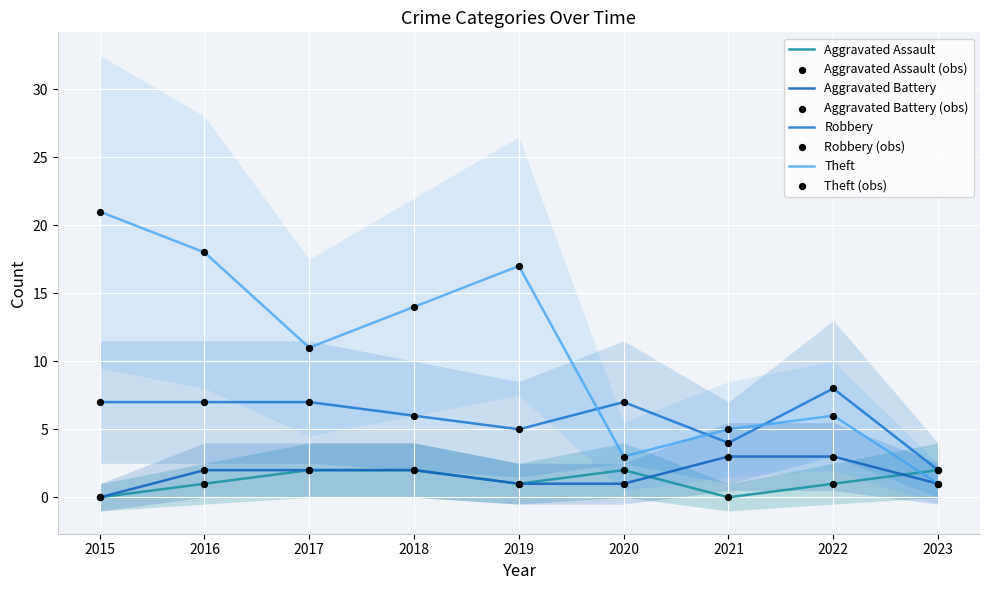

Which series has the largest Y range (max minus min)?

Theft